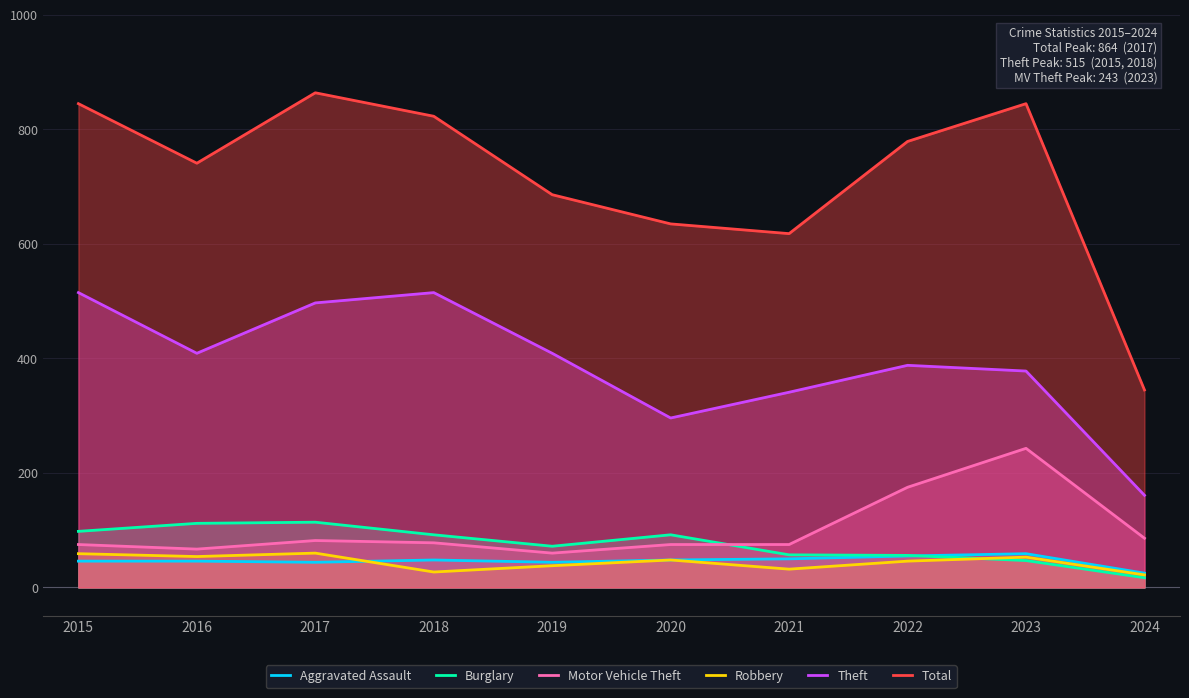

Reading right to left, extract all data points from this chart.

Aggravated Assault: 25	59	55	50	48	44	48	44	46	46
Burglary: 17	47	56	57	92	72	92	114	112	98
Motor Vehicle Theft: 86	243	175	75	75	60	78	82	67	75
Robbery: 22	53	46	32	48	38	27	60	54	59
Theft: 161	378	388	341	296	409	515	497	409	515
Total: 345	845	779	618	635	686	823	864	741	845